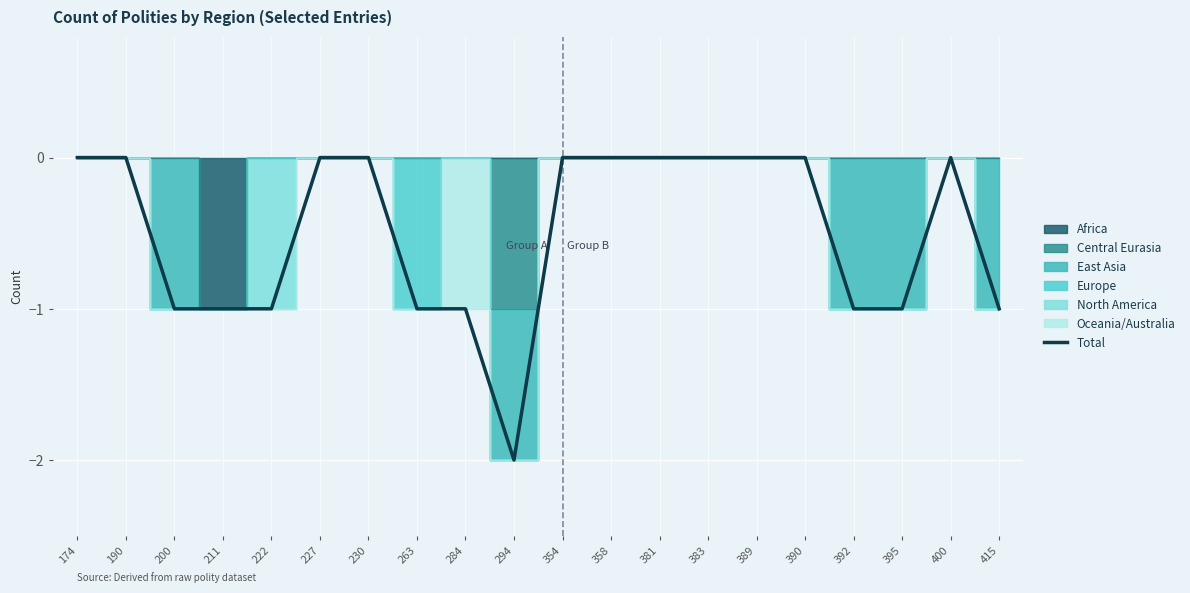

Does the chart display data point markers on the line(s)?

No